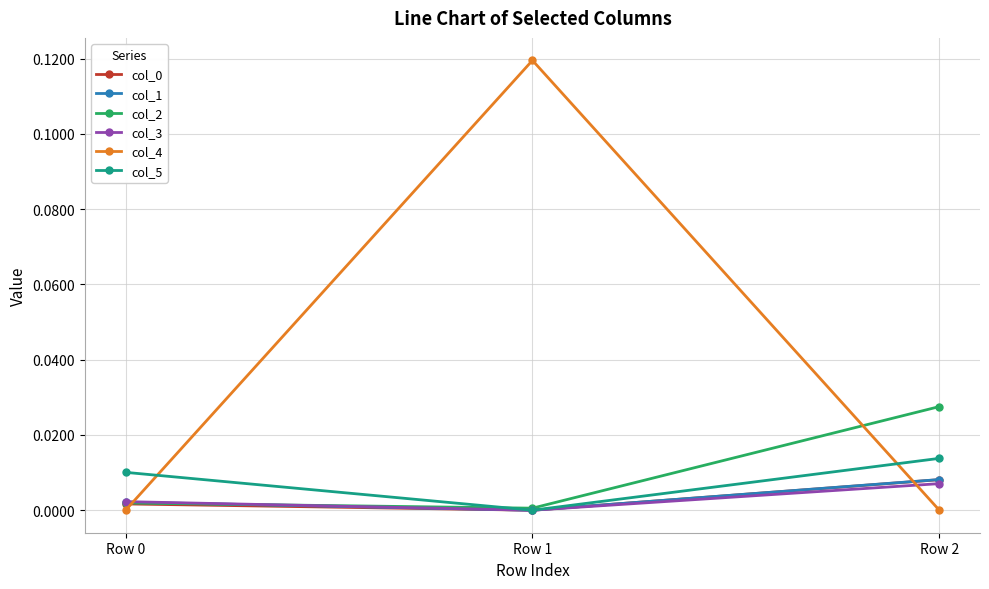

Count the col_0 values in the range 0 to 1.

3